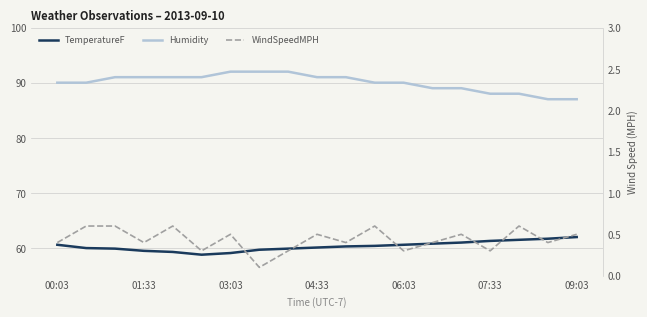

Rank the series at 11 from highest to lowest value.

Humidity, TemperatureF, WindSpeedMPH